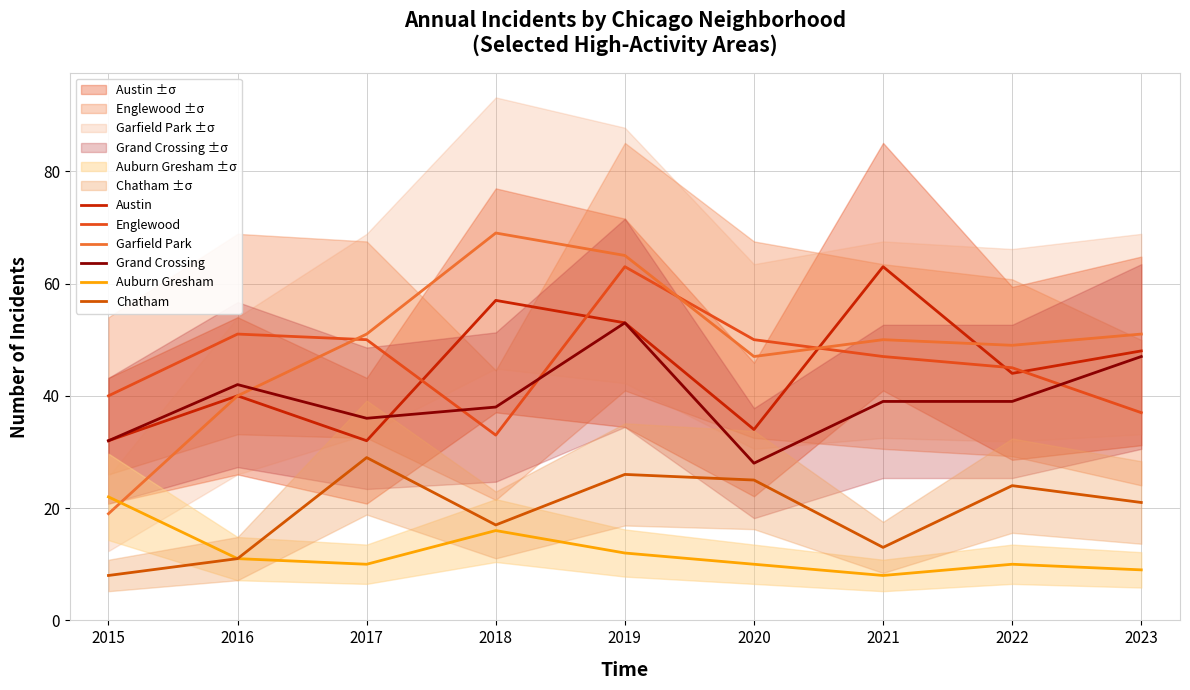

At 2015, list the series in order from smallest to largest.

Chatham, Garfield Park, Auburn Gresham, Austin, Grand Crossing, Englewood